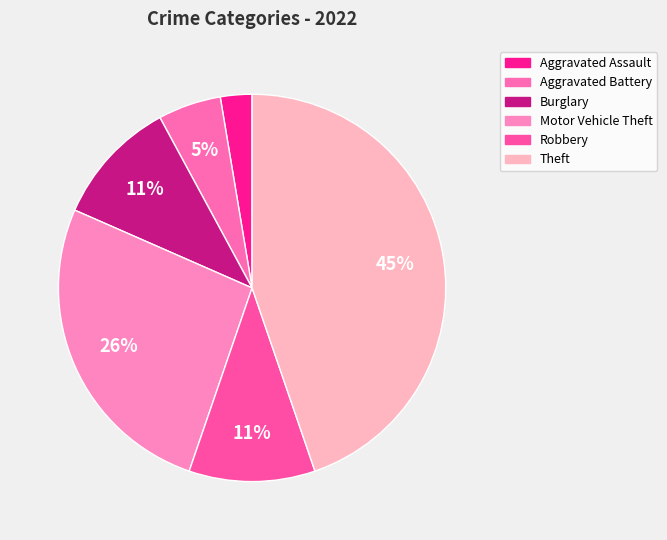

Is Motor Vehicle Theft the majority of the pie?

No